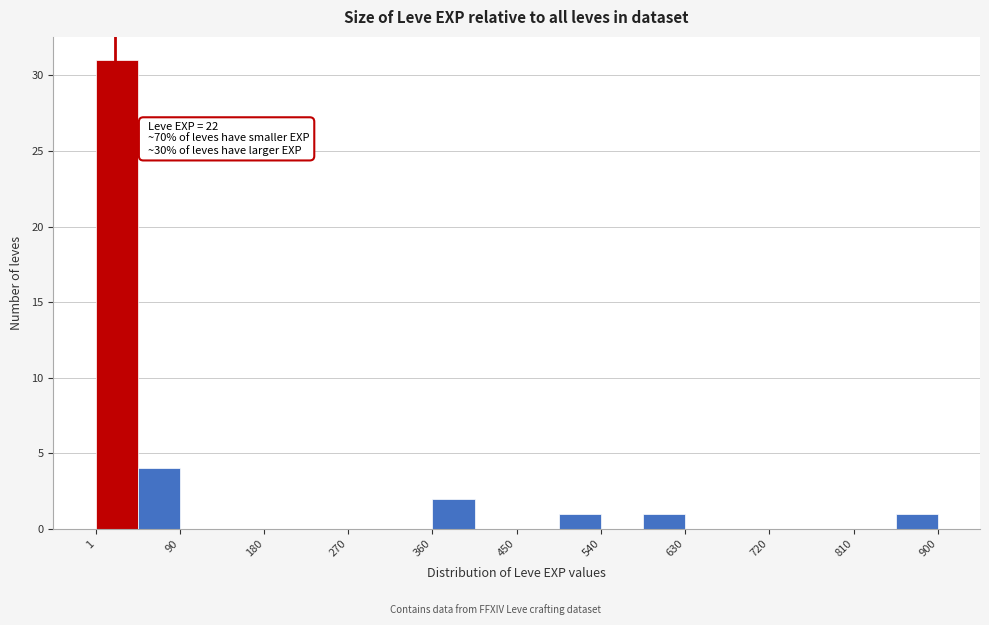

Over which range of the x-axis is the bar tallest?

0 to 50